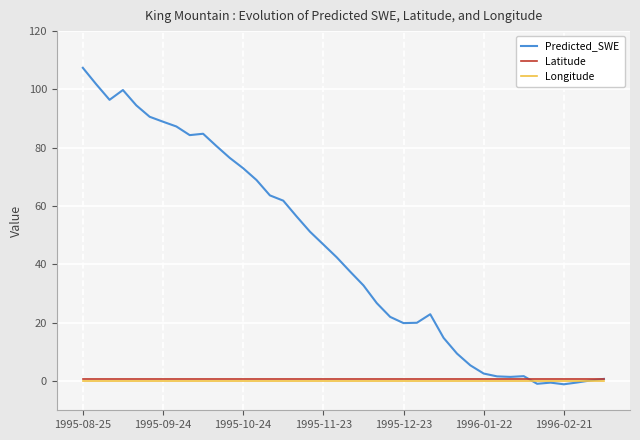

What is the average value of the Latitude series?

0.6